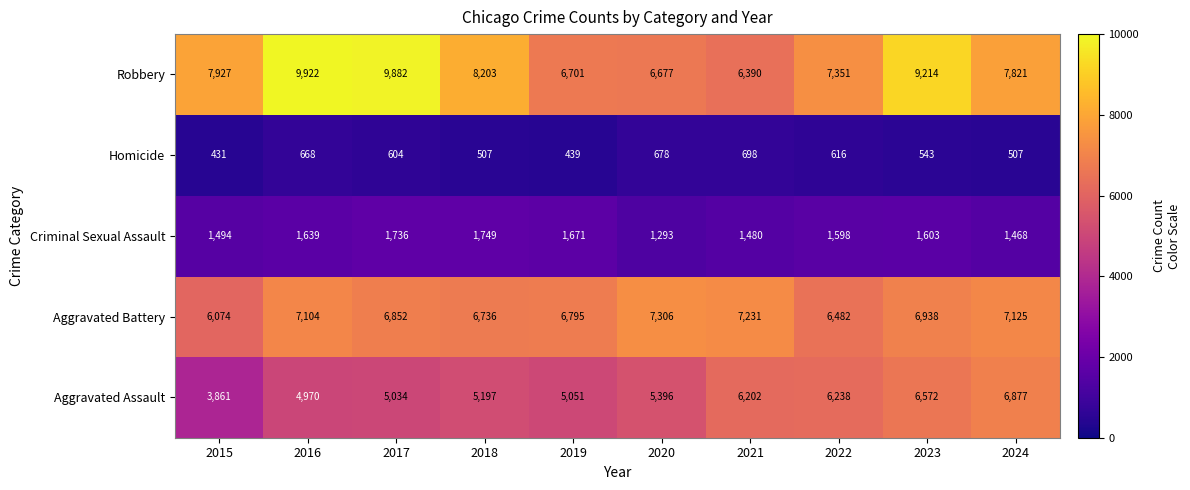

Rank the categories by Criminal Sexual Assault value from highest to lowest.

2018, 2017, 2019, 2016, 2023, 2022, 2015, 2021, 2024, 2020